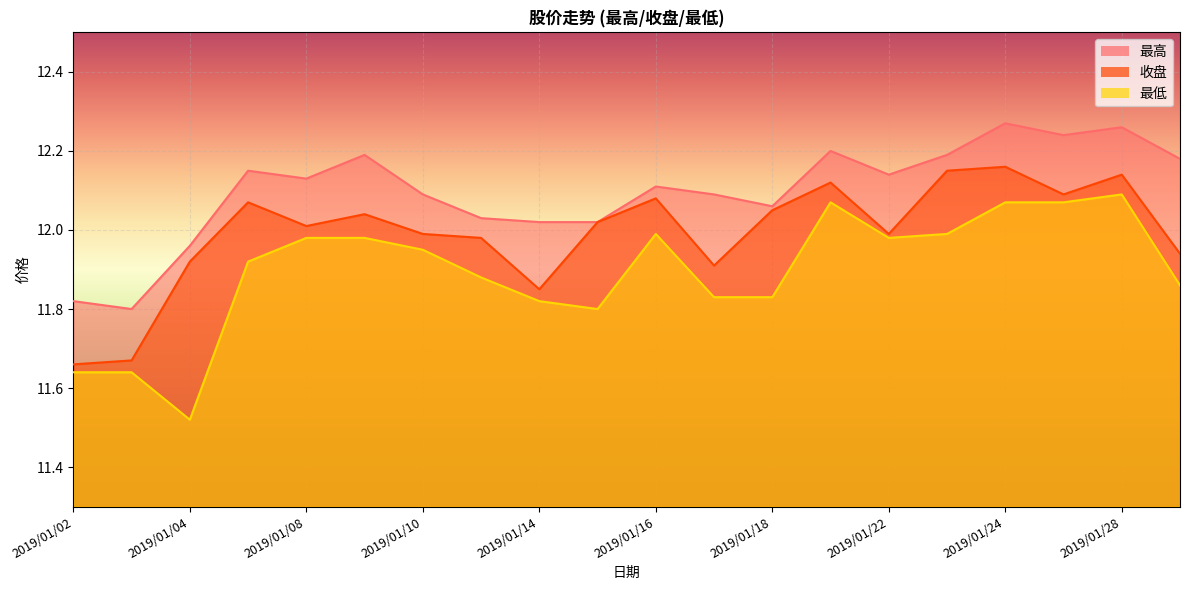

How many categories are shown in the chart?

20